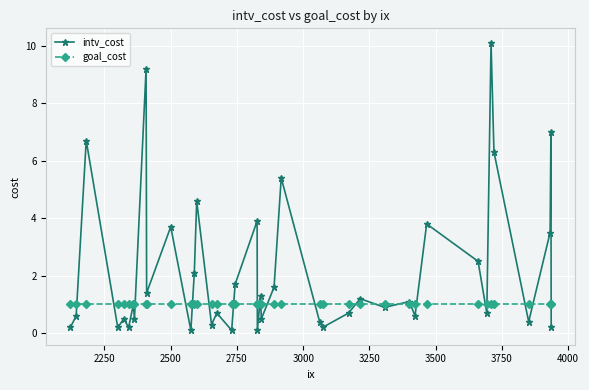

True or false: intv_cost and goal_cost cross at least once.

True